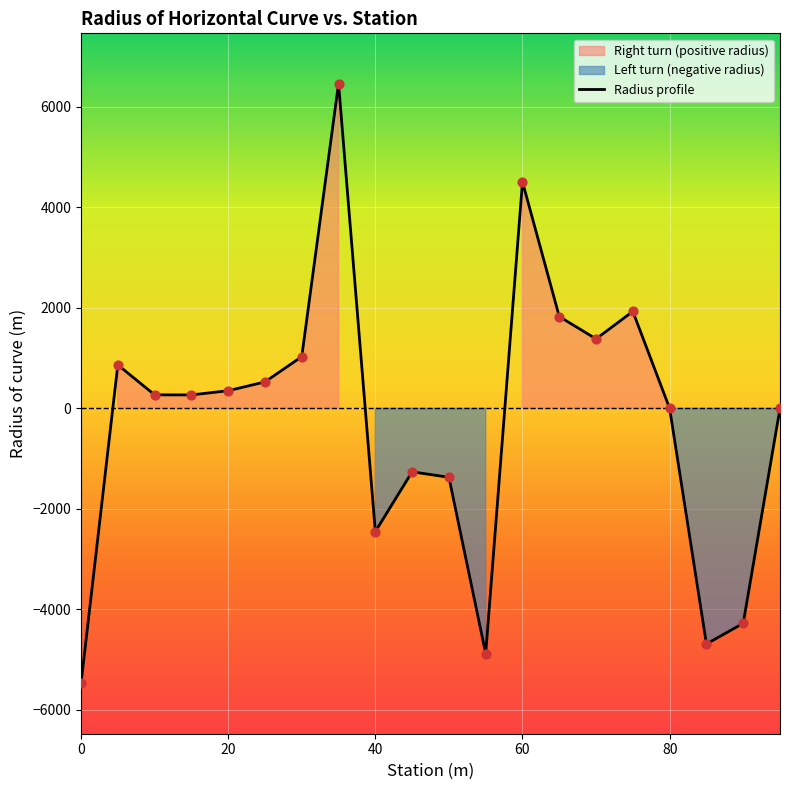

What is the change in value from 55 to 70?

+6261